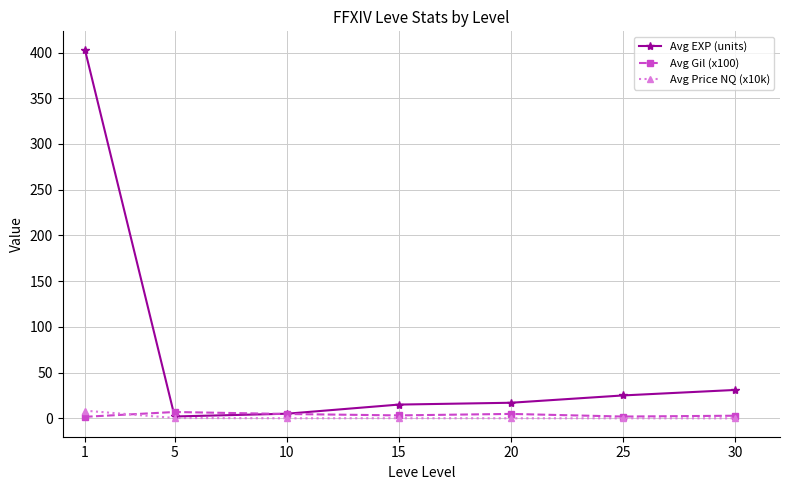

How many lines are shown in the chart?

3